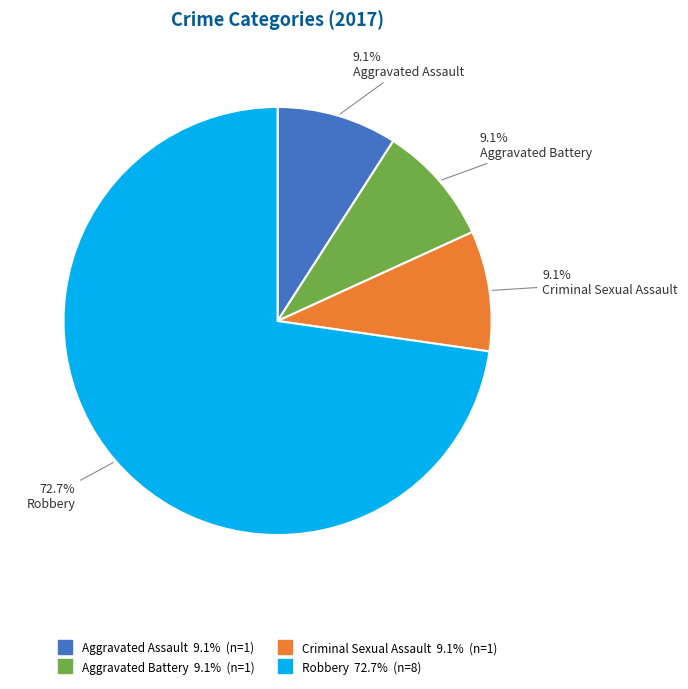

How many slices are in this pie chart?

4